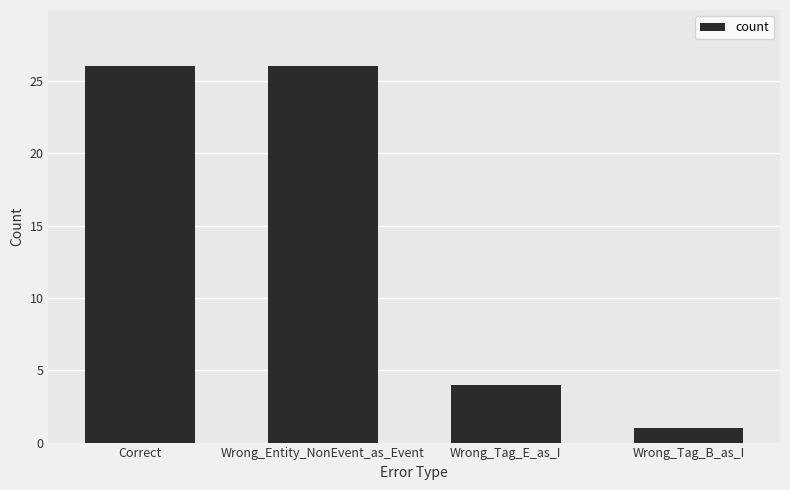

What is the sum of all values?

57